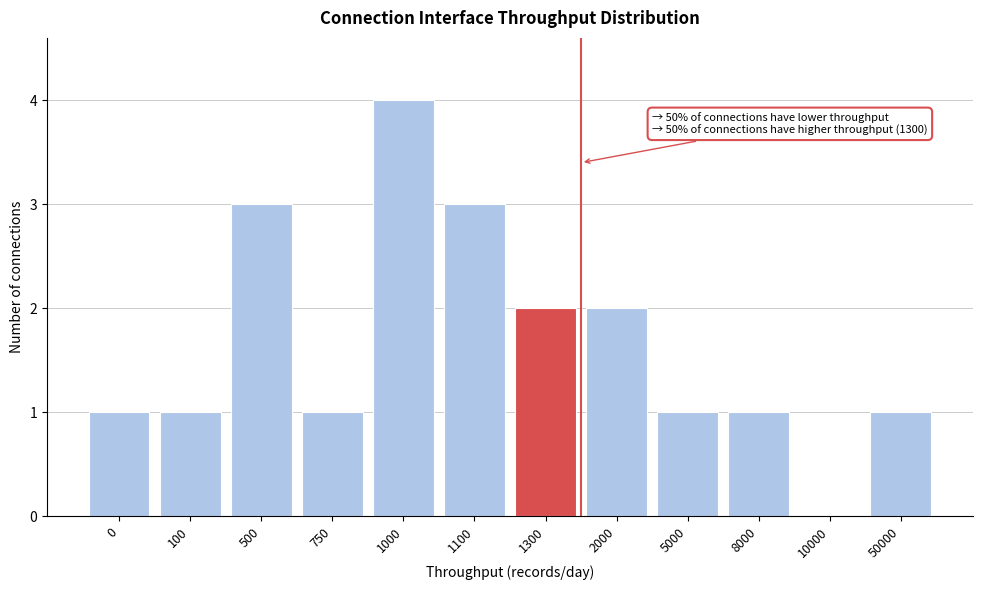

Reading left to right, list all the values displayed in this chart.

0=1	100=1	500=3	750=1	1000=4	1100=3	1300=2	2000=2	5000=1	8000=1	10000=0	50000=1